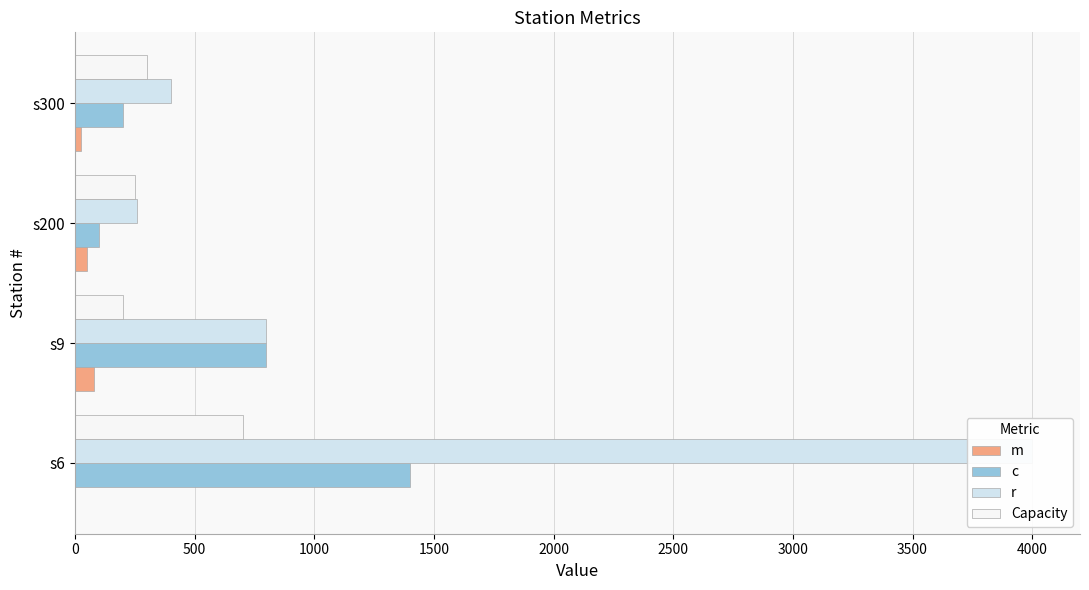

How many bars are there in total?

16